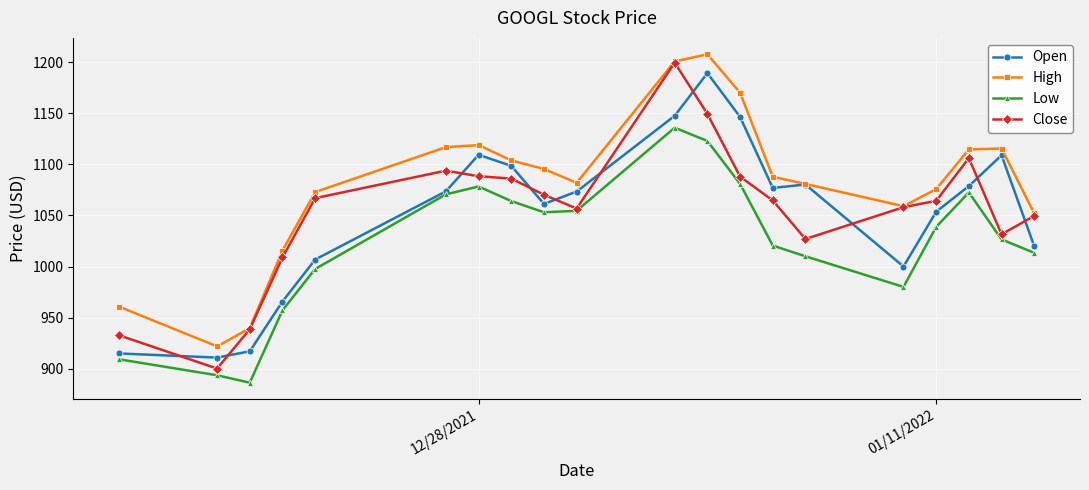

What are all the series names shown in the legend?

Open, High, Low, Close